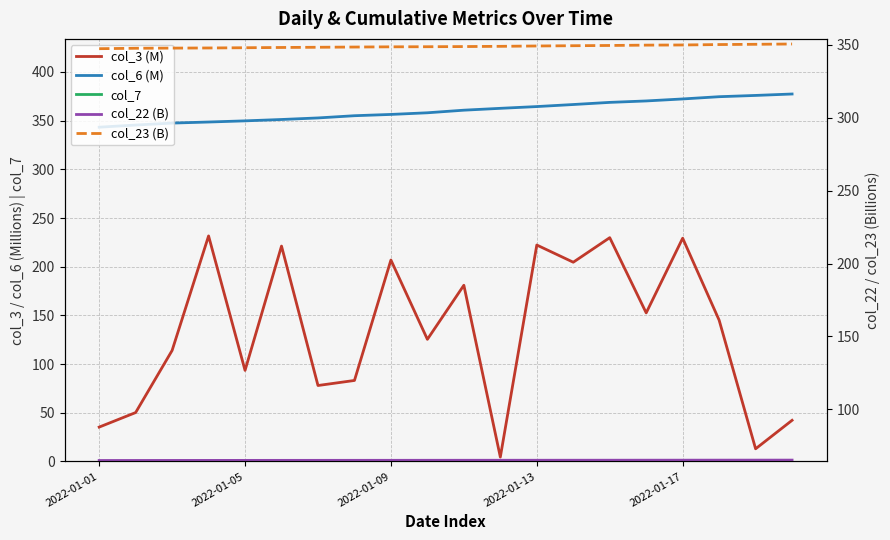

True or false: col_3 (M) has a value of 34.8 at 17.

False